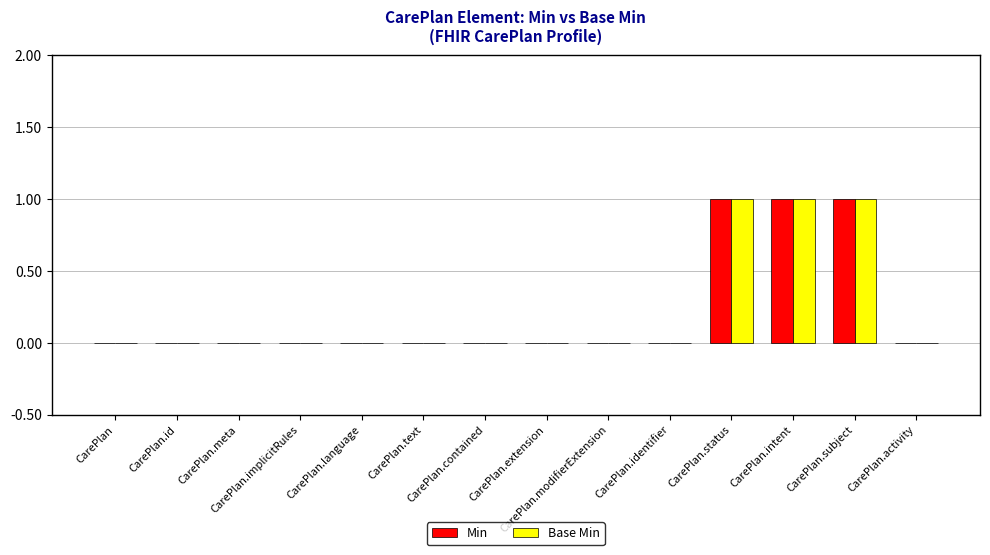

What is the sum of all Base Min values?

3